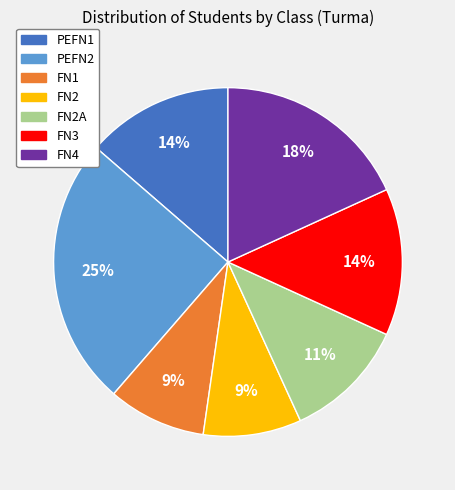

To the nearest percent, what is the difference between the largest and smallest slice percentages?

16%